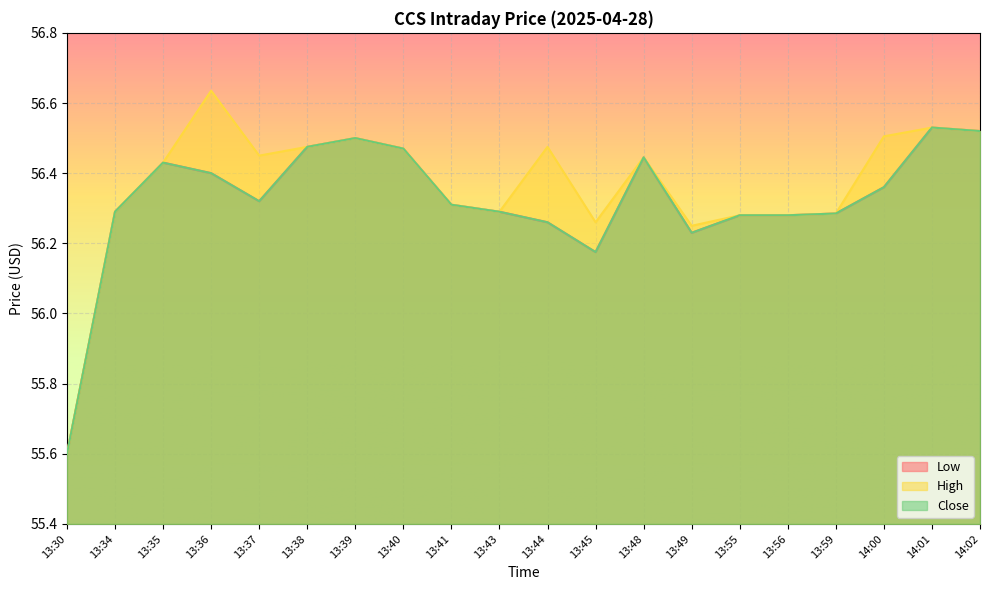

What is the label of the 5th point from the left?

13:37